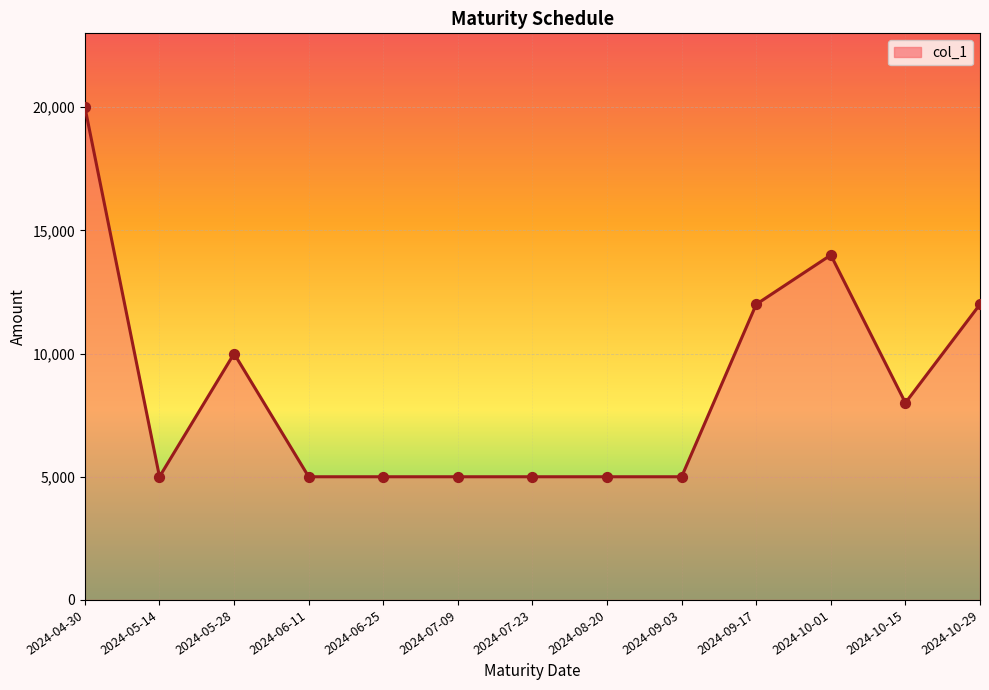

Between 2024-05-28 and 2024-08-20, which is larger?

2024-05-28